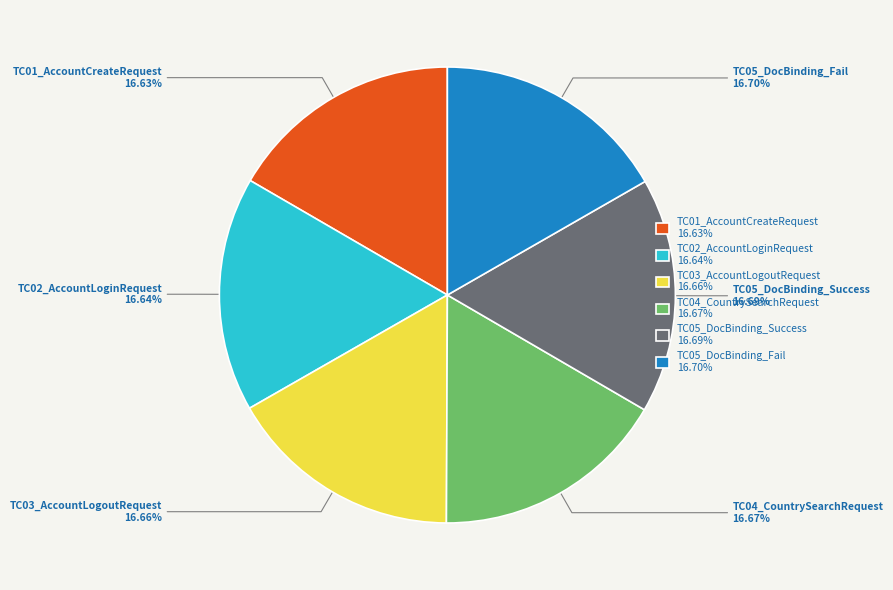

True or false: TC03_AccountLogoutRequest accounts for 5% of the total.

False